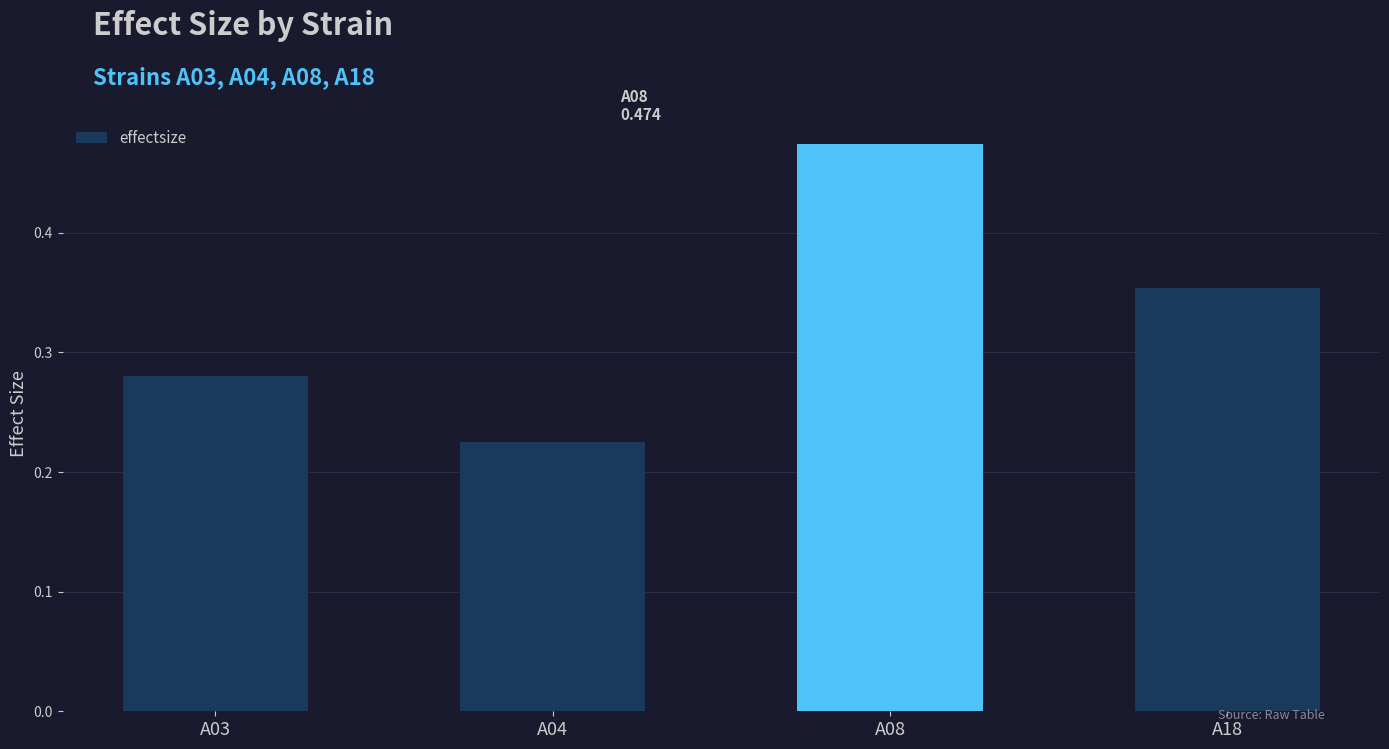

Which has a higher value, A08 or A18?

A08